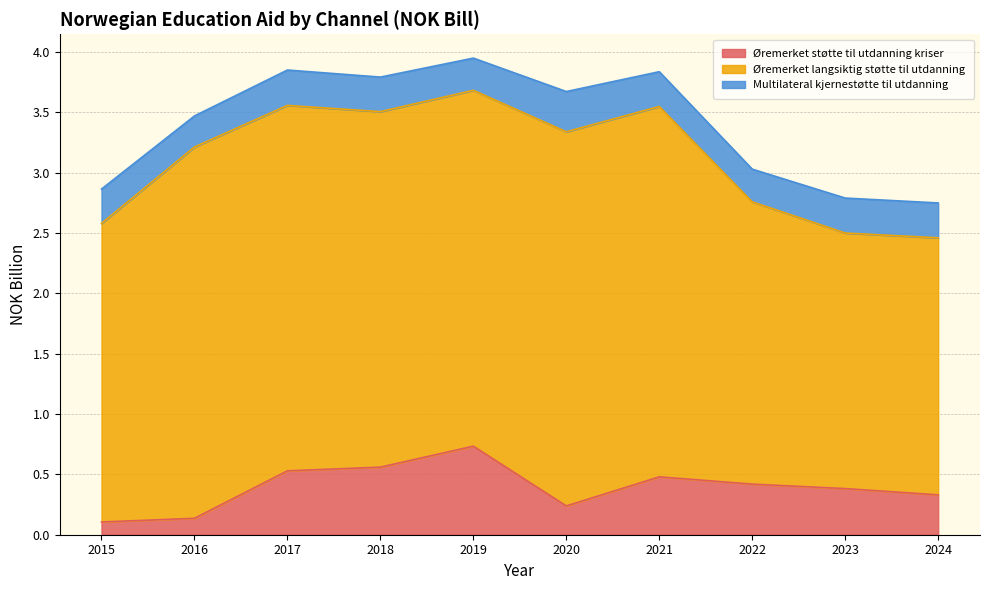

True or false: Øremerket støtte til utdanning kriser has a value of 0.2 at 2018.

False